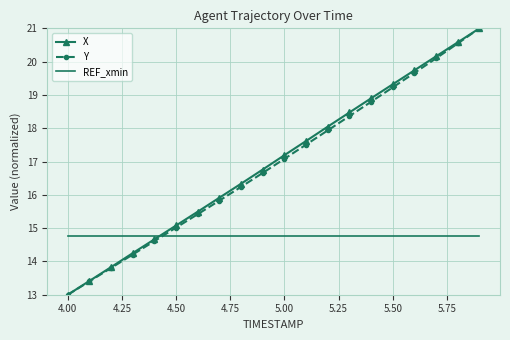

Which series ends up on top after the final intersection of X and REF_xmin?

X